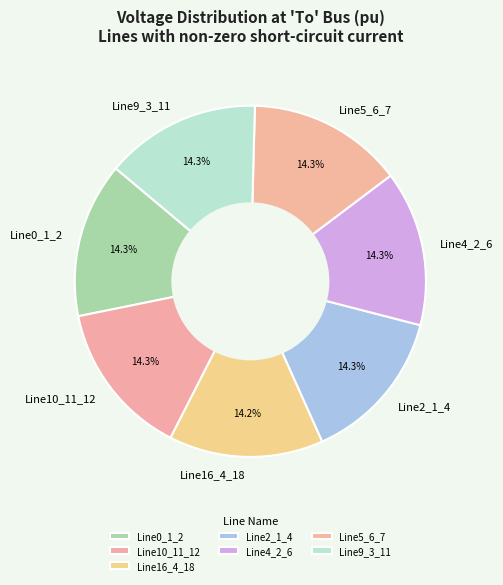

Is it true that Line9_3_11 is 14% of the pie?

True